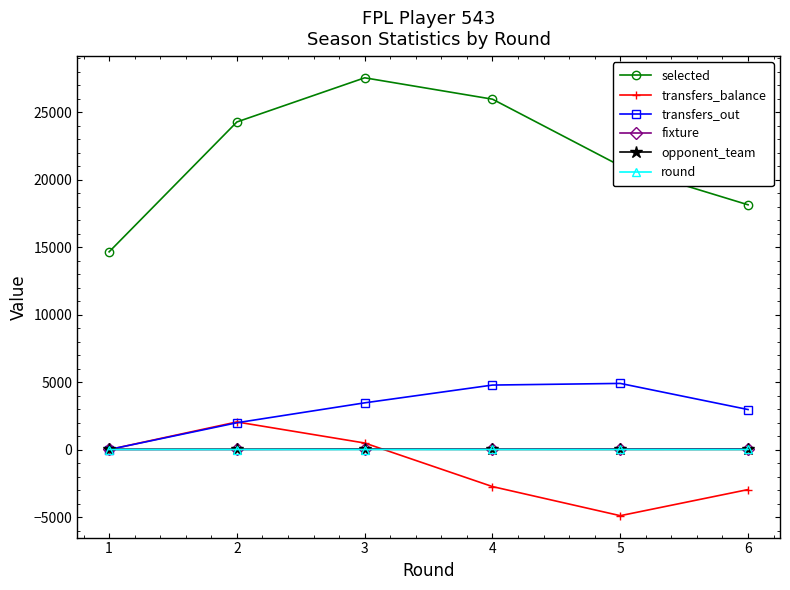

The value of transfers_out at 3 is 3460. True or false?

True